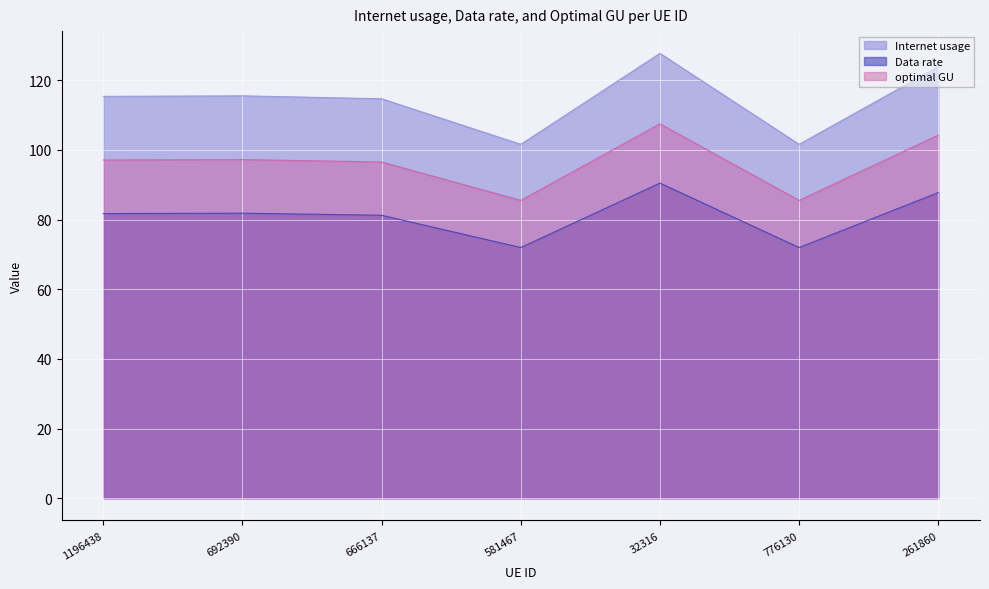

What is the difference between the highest and lowest values at 692390?

33.7